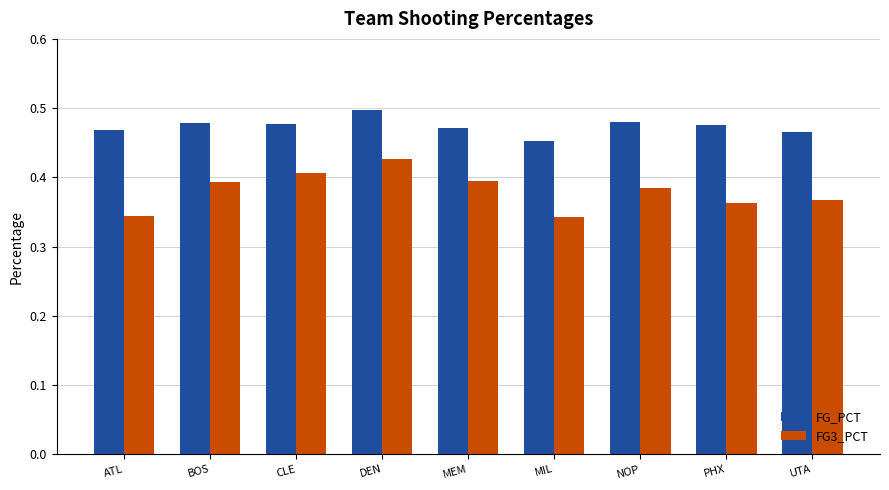

Which category has the highest value in the FG_PCT series?

DEN